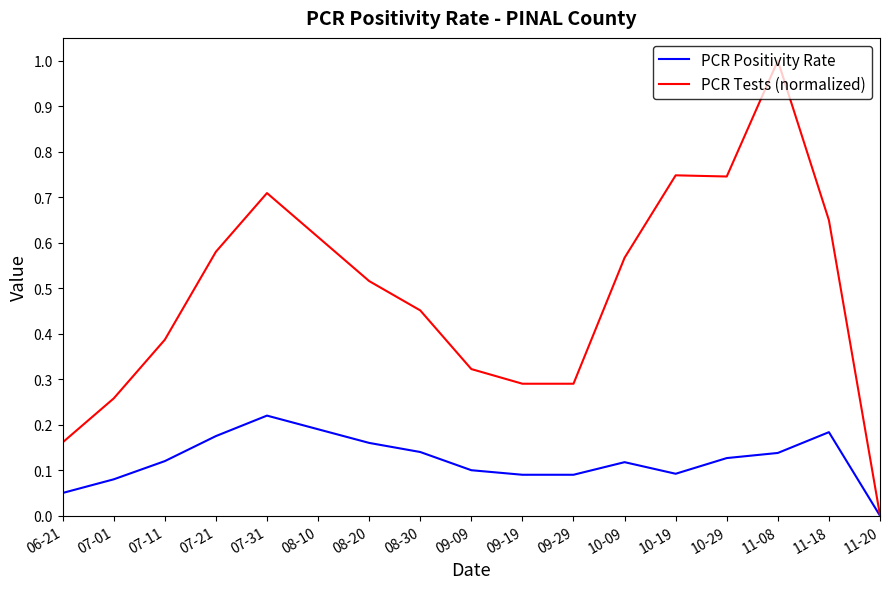

At which category is the sum across all series the highest?

11-08